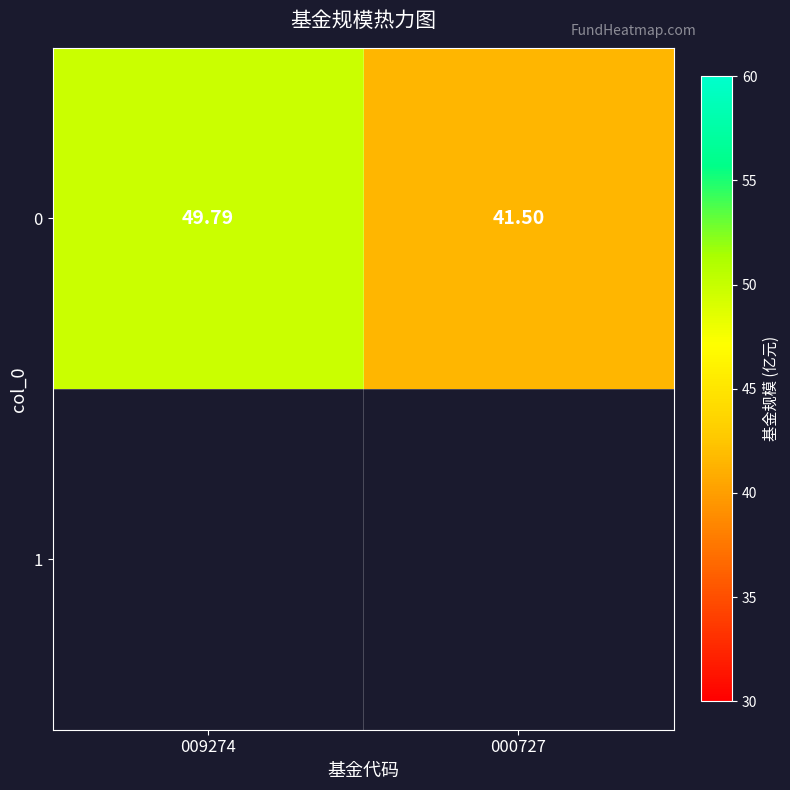

What is the maximum value shown in the chart?

49.8